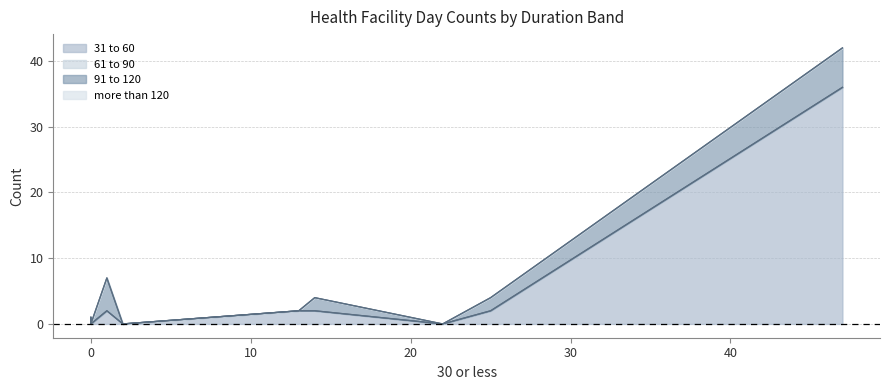

What are all the series names shown in the legend?

31 to 60, 61 to 90, 91 to 120, more than 120